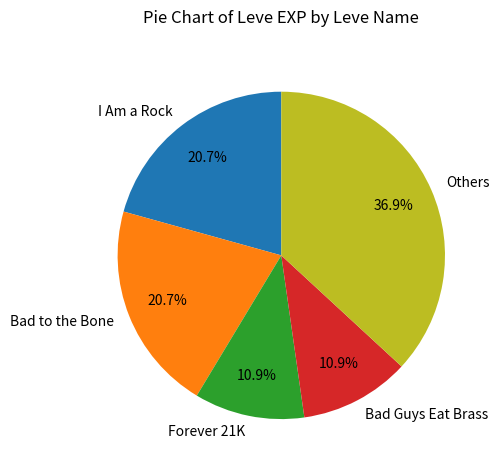

What percentage is NOT represented by Bad to the Bone?

79.3%